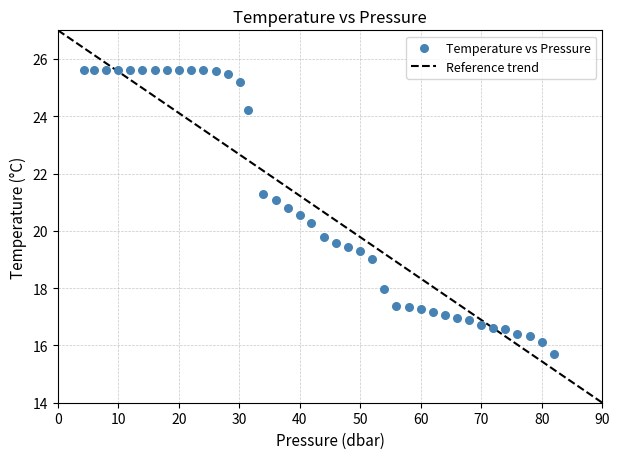

What is the range of X values (max minus min)?

77.6